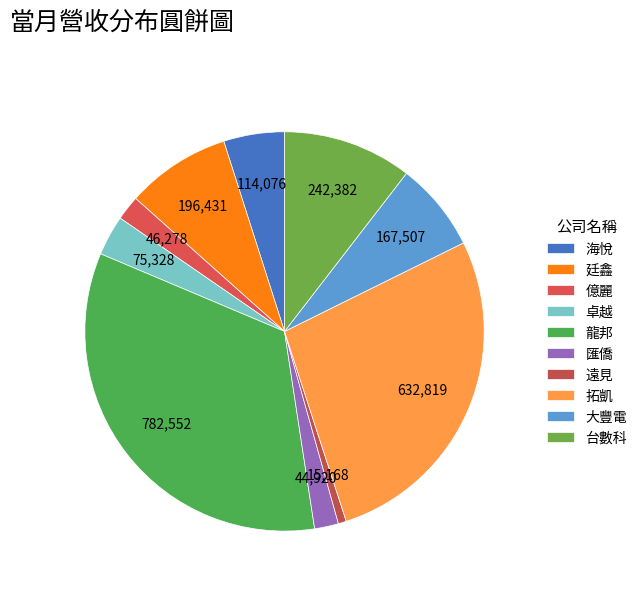

How many slices are in this pie chart?

10